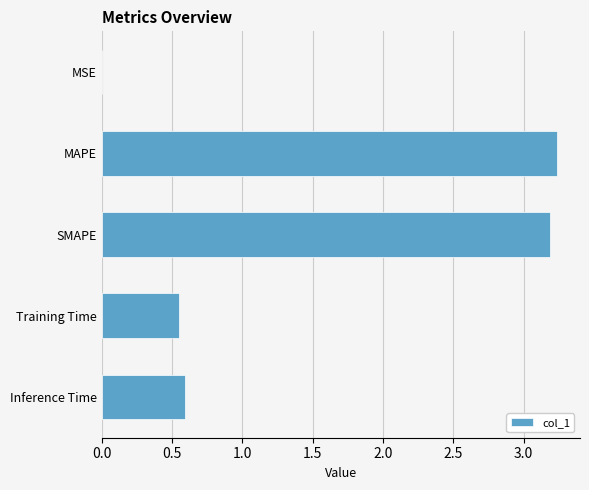

Are the bars horizontal?

Yes